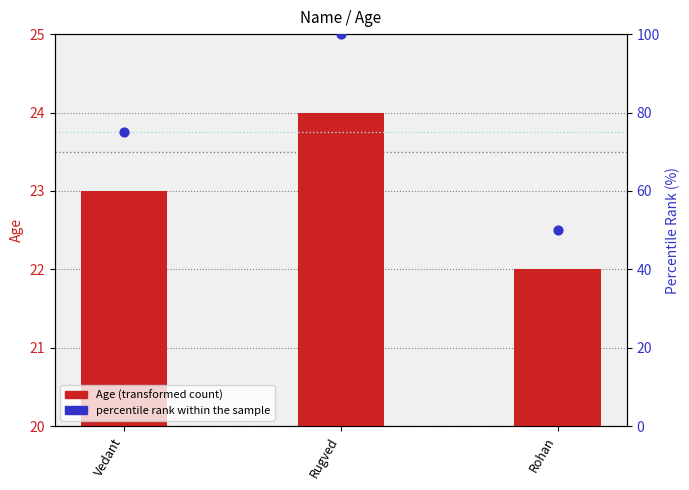

Is the value of Age (transformed count) at Vedant greater than the value of percentile rank within the sample at Rohan?

No